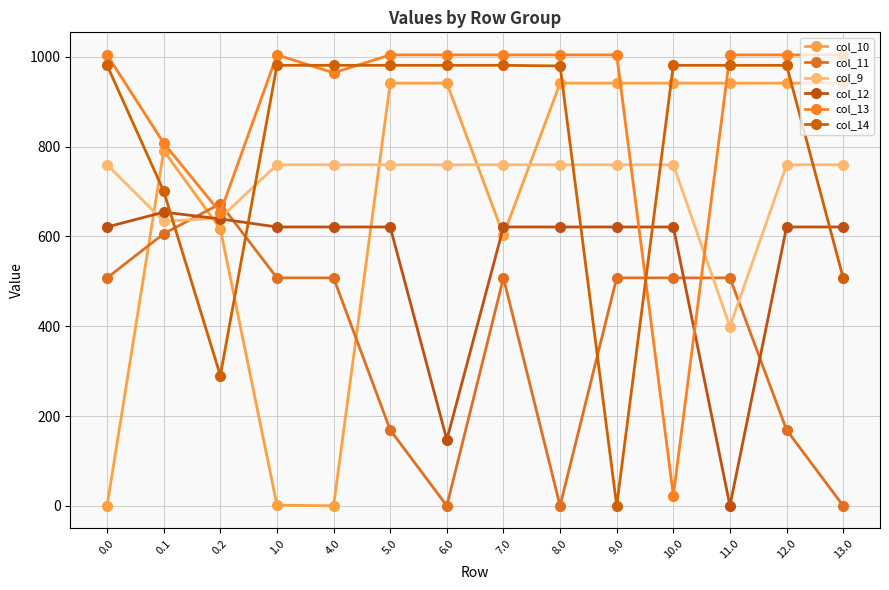

Between which two adjacent categories do col_12 and col_14 first intersect?

0.1 and 0.2